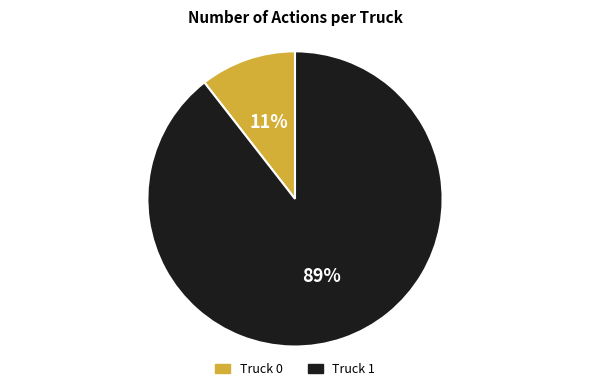

What percentage is the Truck 1 slice, to the nearest percent?

89%